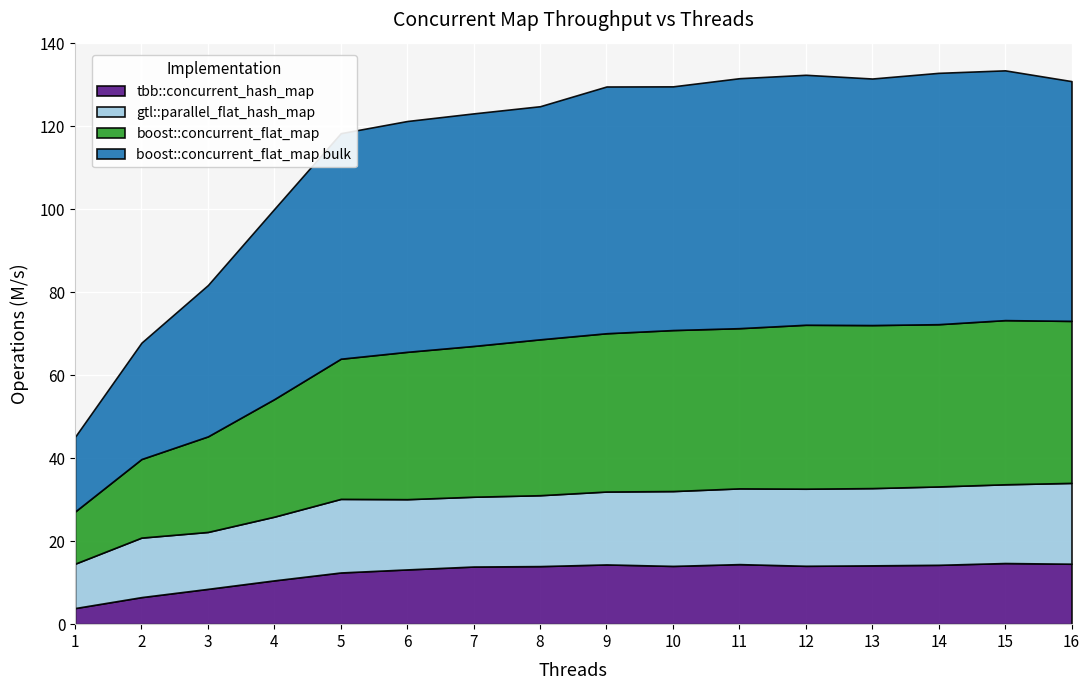

Which has a higher value, 9 or 16?

16